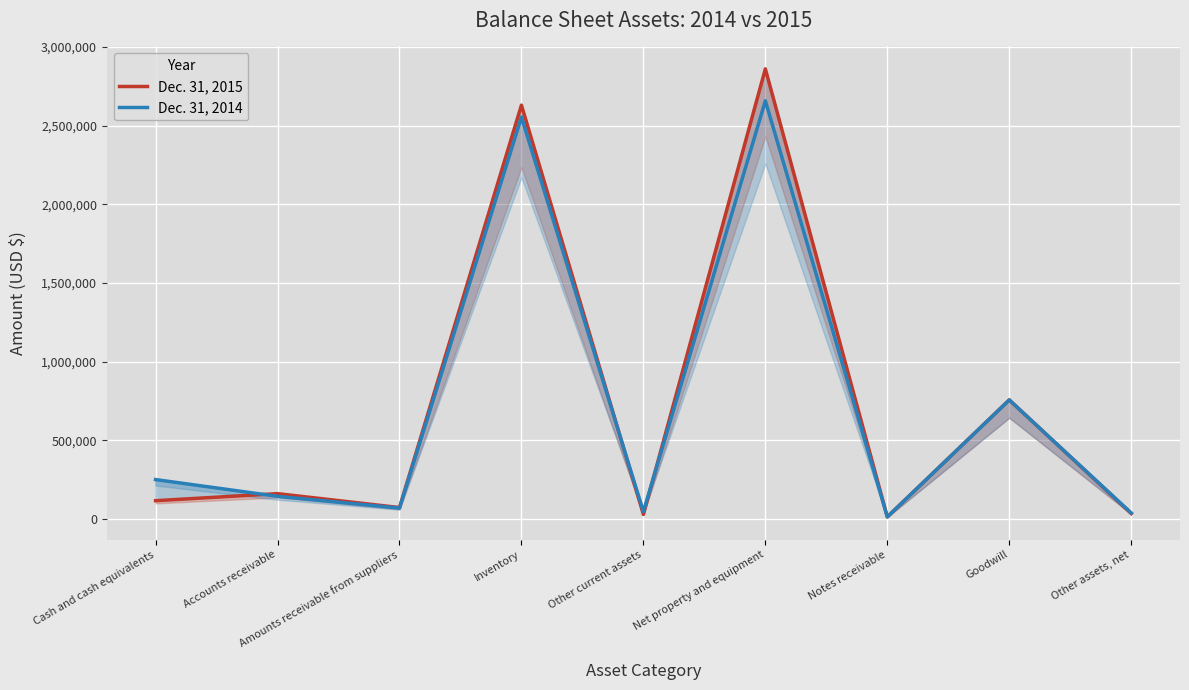

Rank the series by their maximum value, from highest to lowest.

Dec. 31, 2015, Dec. 31, 2014